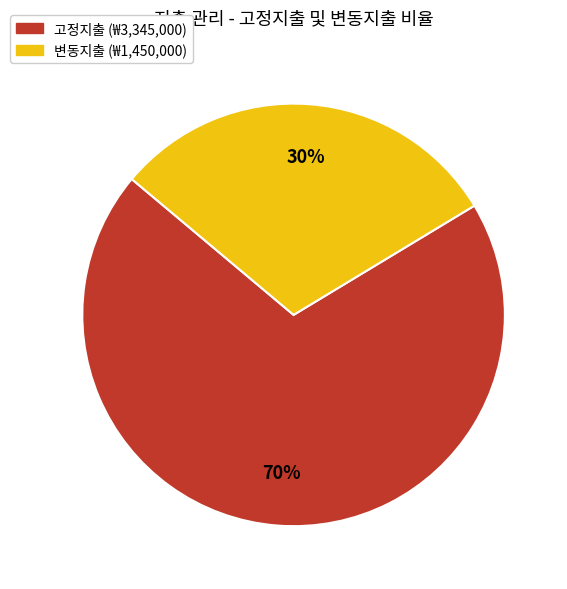

To the nearest percent, what is the average slice percentage?

50%